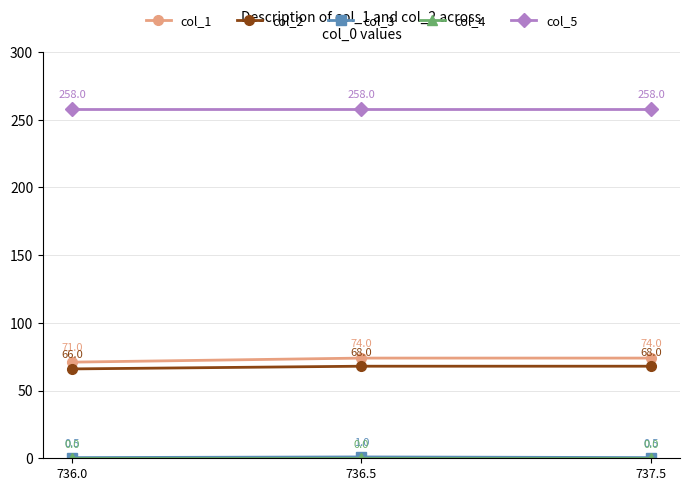

Which series changed the most between 736.0 and 736.5?

col_1